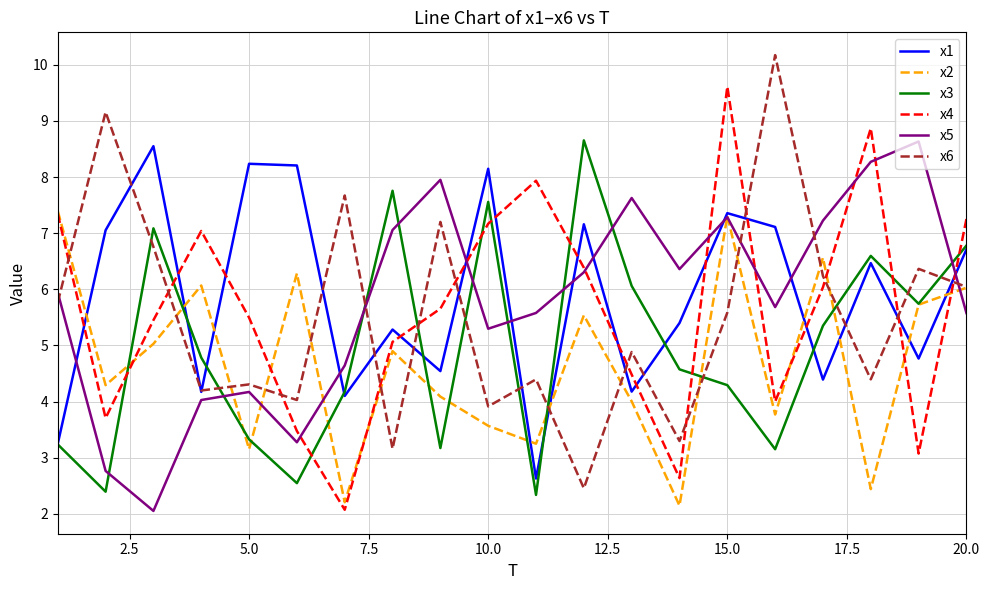

After their last crossing, which series has the higher values: x3 or x5?

x3